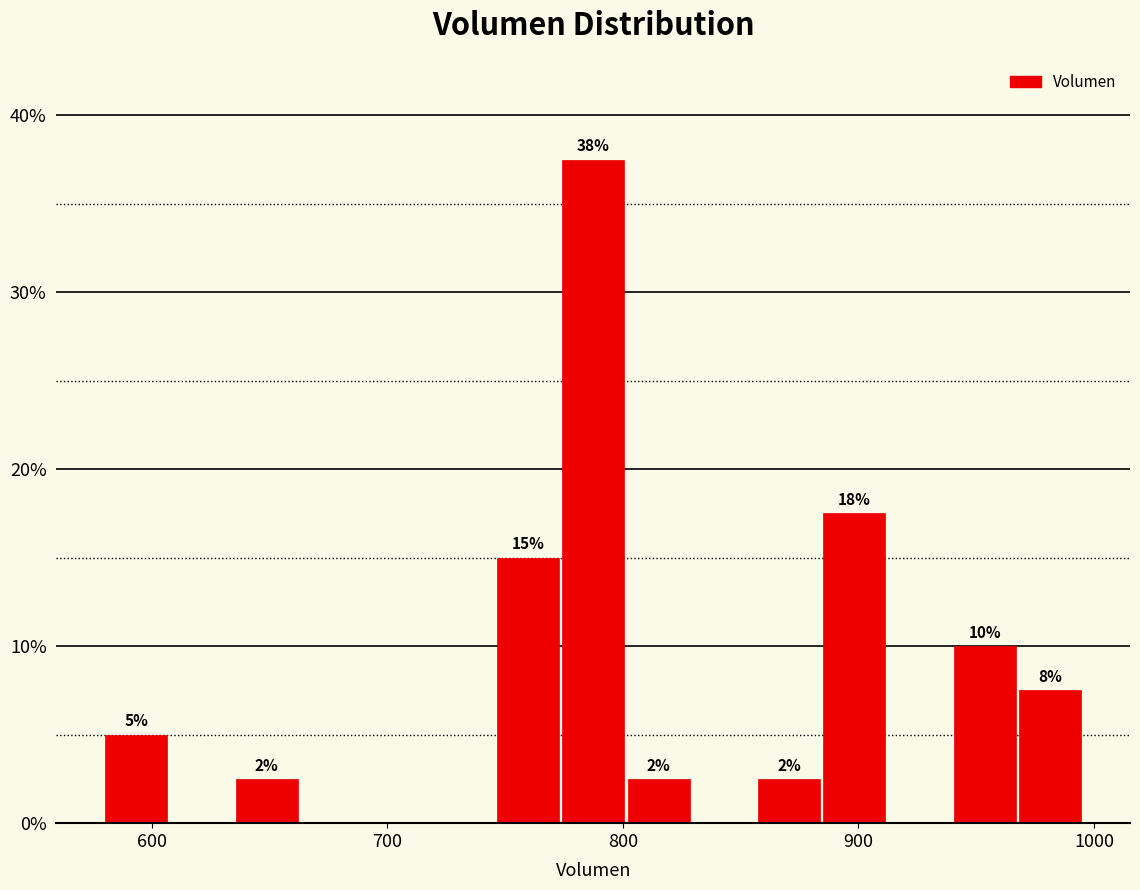

Around what value on the x-axis is the tallest bar? Give the approximate position of its centre, as read against the axis.

790